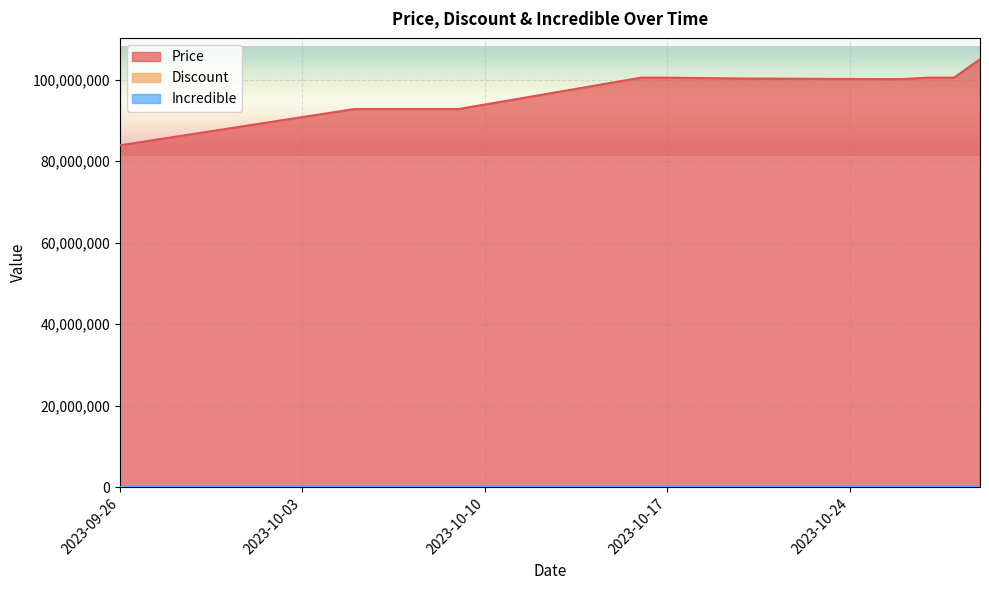

What is the label of the 14th point from the right?

2023-10-16